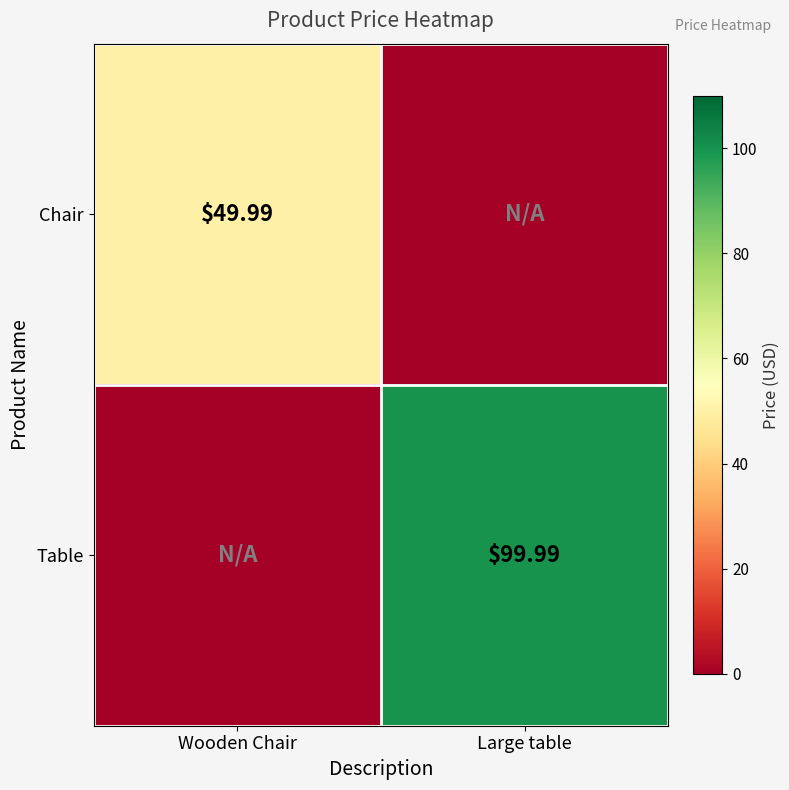

Is the value of Chair at Wooden Chair greater than the value of Table at Large table?

No